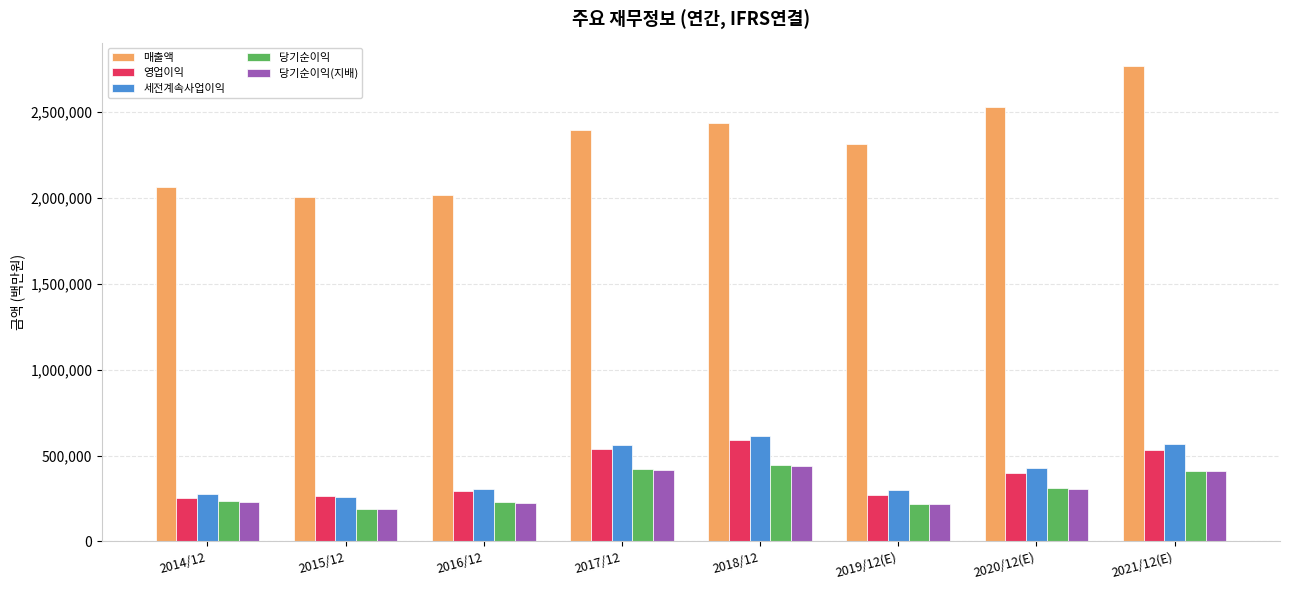

What is the average value of the 당기순이익 series?

307451